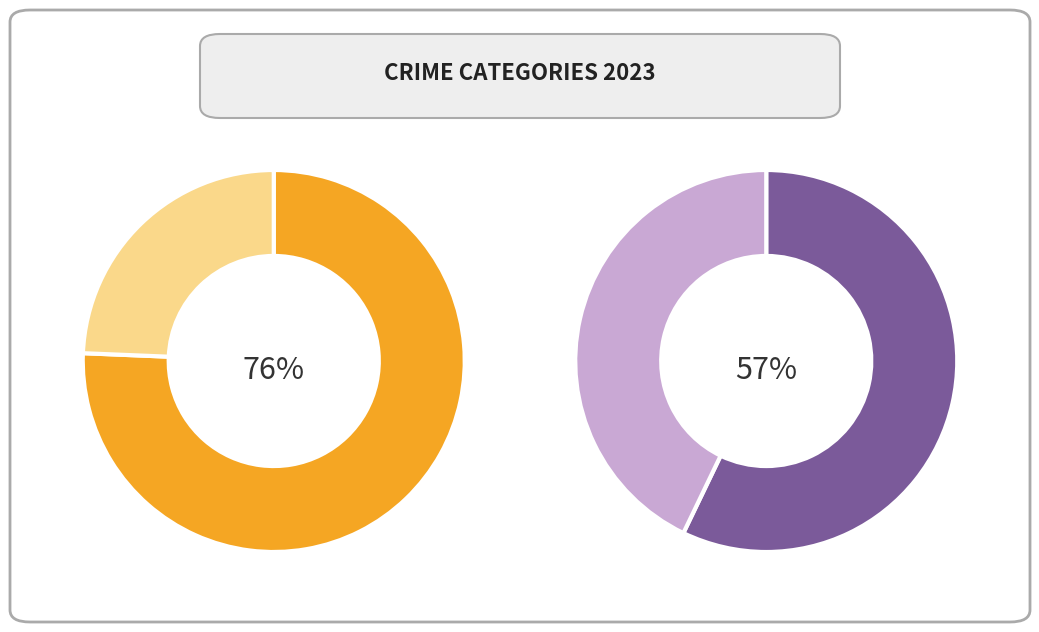

Is it true that Aggravated Battery is 11% of the pie?

False